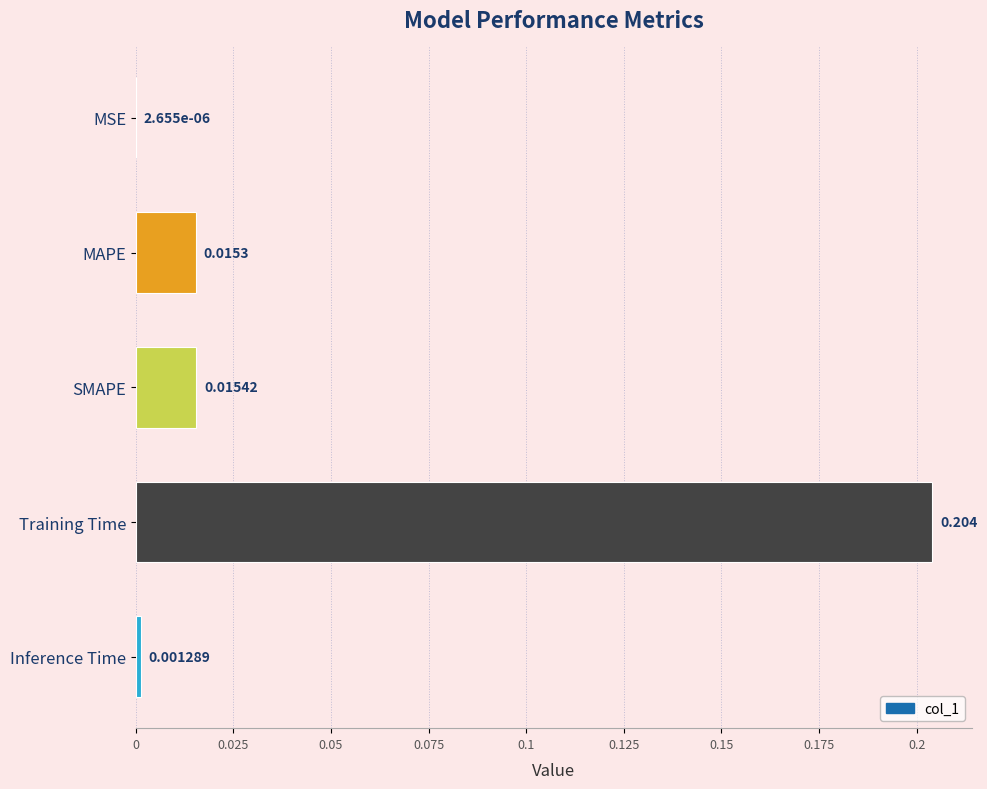

Between MAPE and Training Time, which is larger?

Training Time